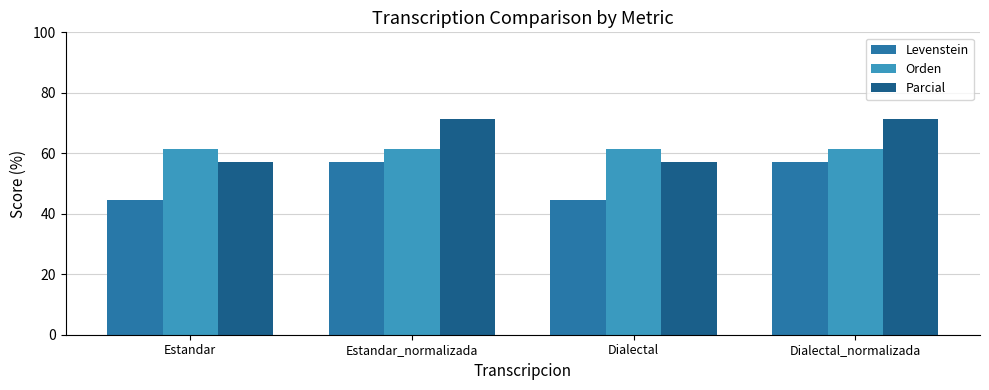

Rank the series by their average value, from lowest to highest.

Levenstein, Orden, Parcial